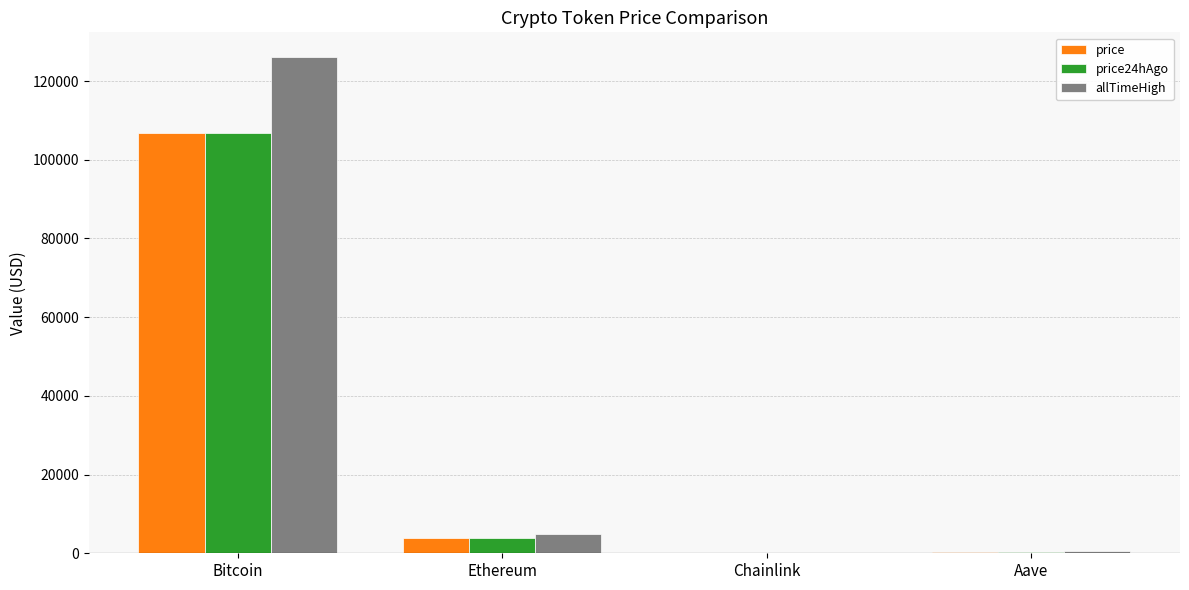

The value of price24hAgo at Aave is 206.8. True or false?

True